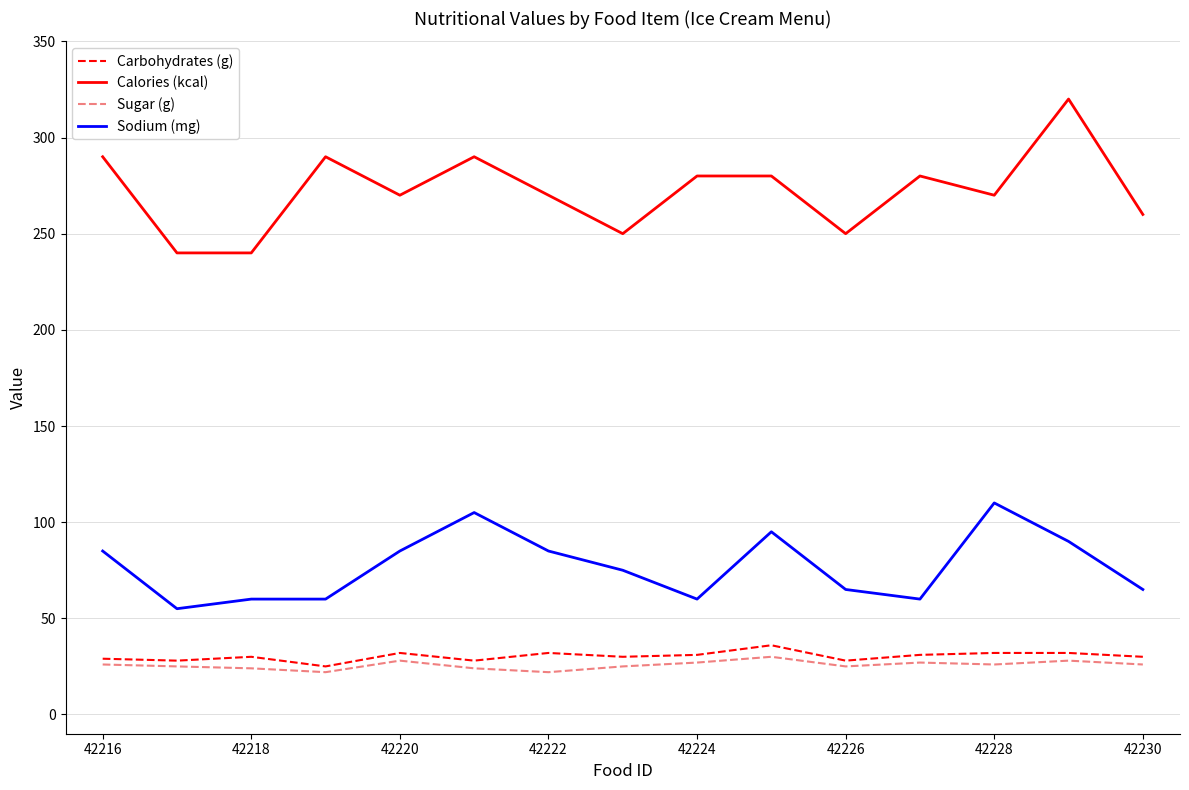

Which series has the largest range (max minus min)?

Calories (kcal)